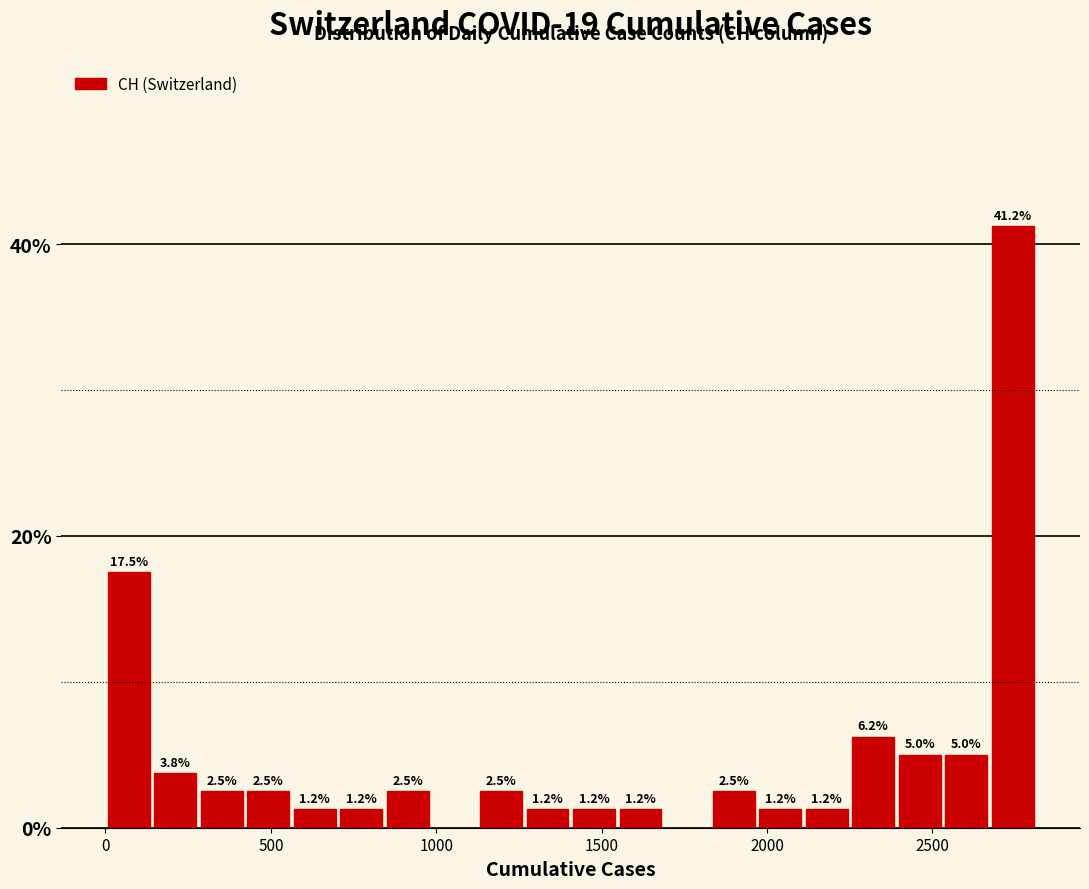

Around what value on the x-axis is the tallest bar? Give the approximate position of its centre, as read against the axis.

2750